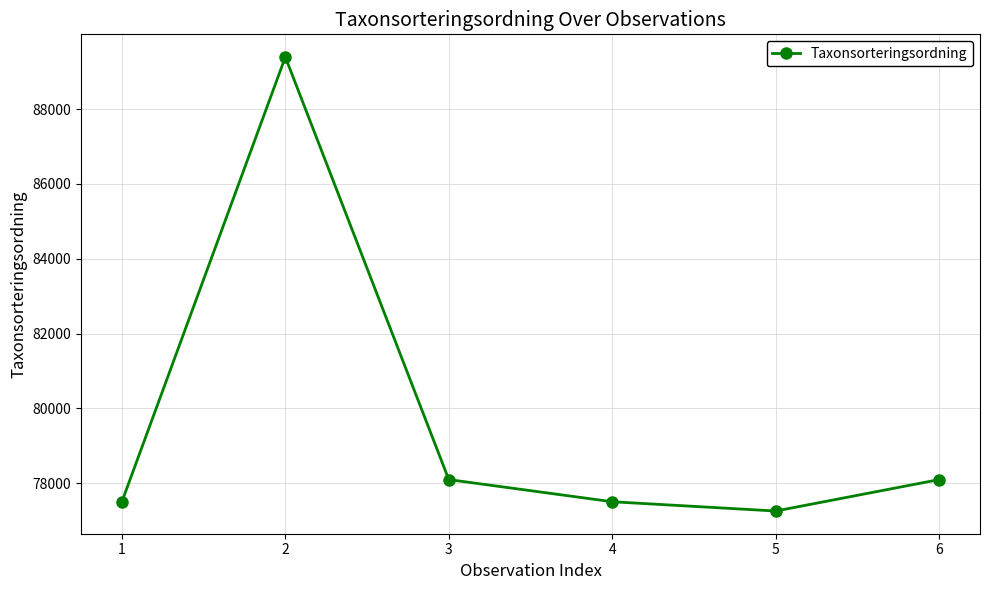

True or false: the data shows 77506 at 1.

True